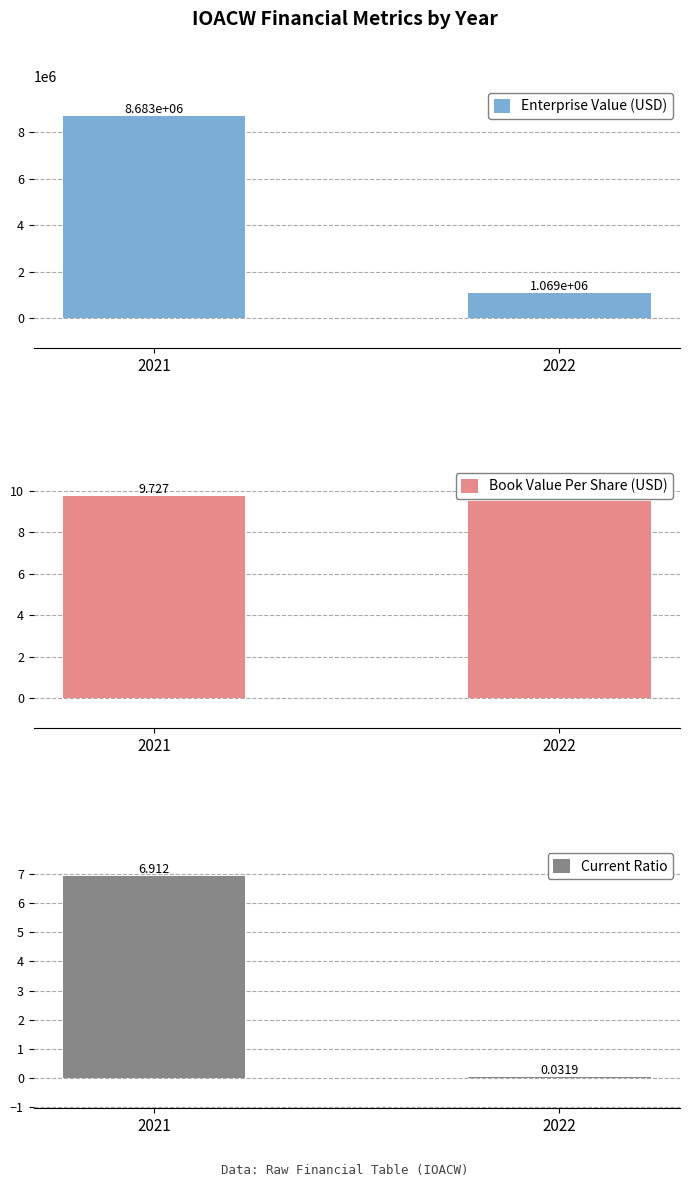

Read the Book Value Per Share (USD) value at 2022.

9.5